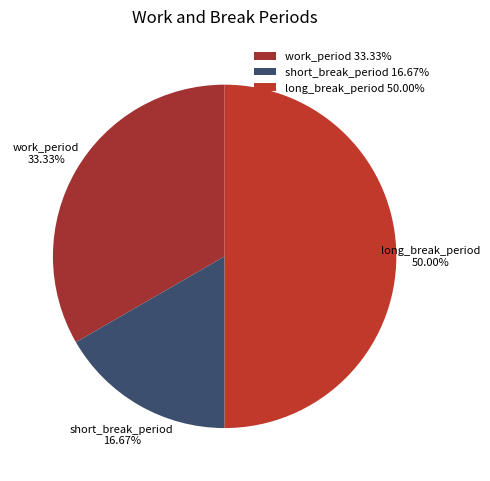

To the nearest percent, what portion does long_break_period represent?

50%